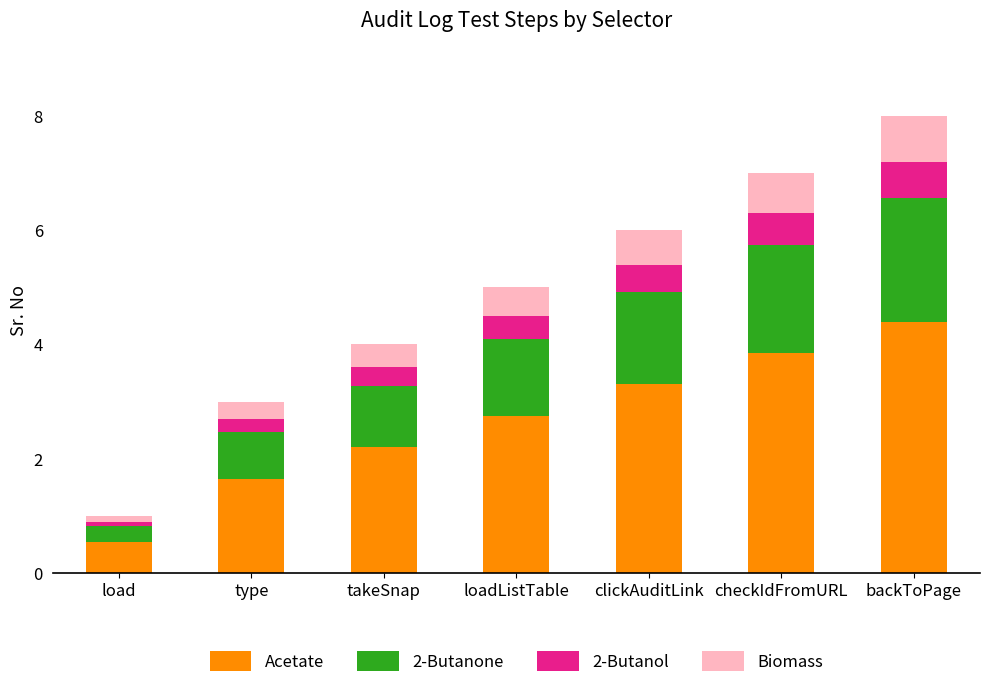

Is it true that Acetate equals 2.8 at loadListTable?

True